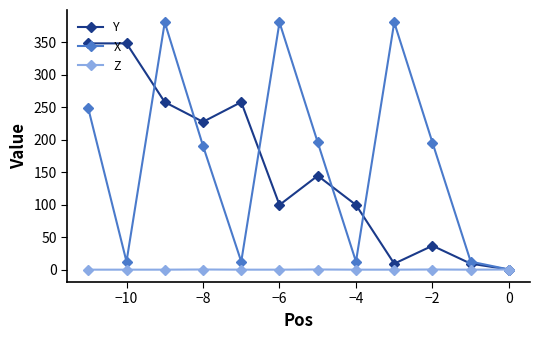

True or false: Z has more than 0 interior local peaks.

True